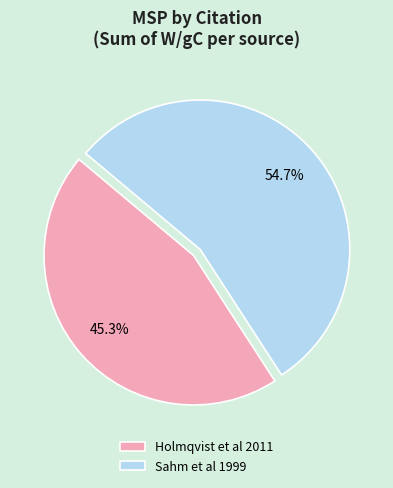

Rank the categories by value from highest to lowest.

Sahm et al 1999, Holmqvist et al 2011